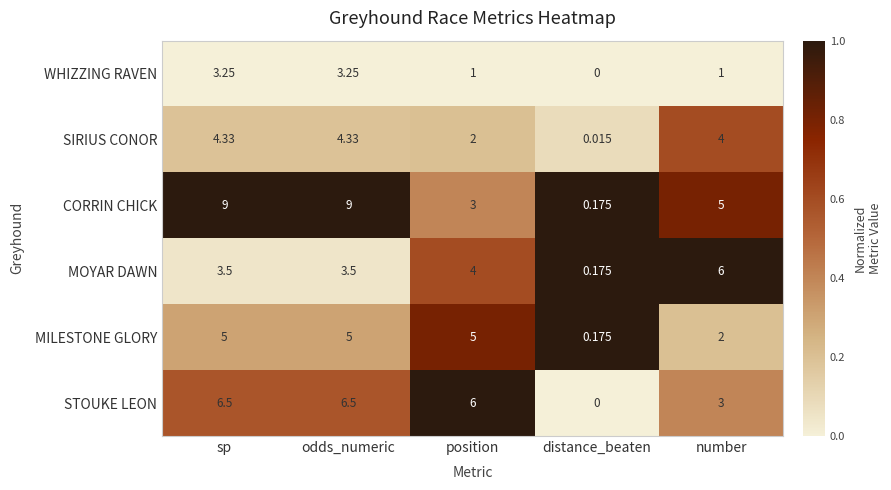

Between position and distance_beaten, which series saw the biggest shift?

STOUKE LEON